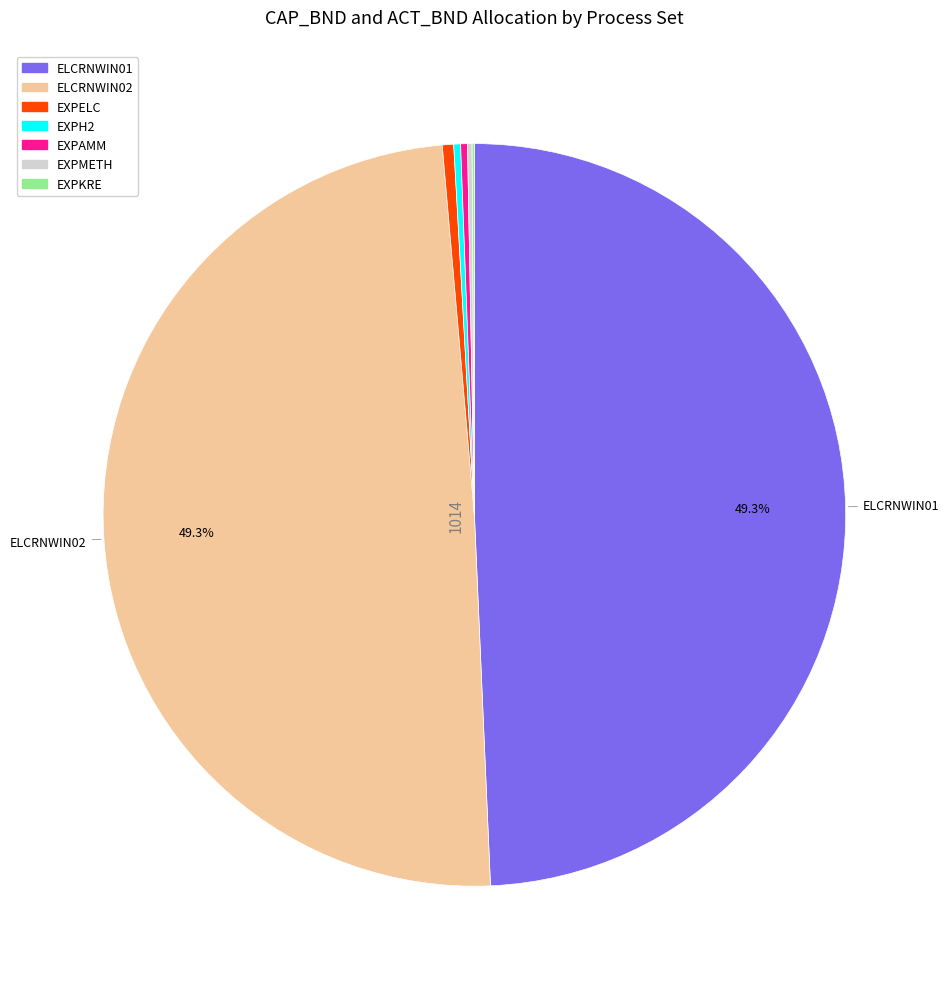

The ELCRNWIN02 slice represents 49% of the pie. True or false?

True